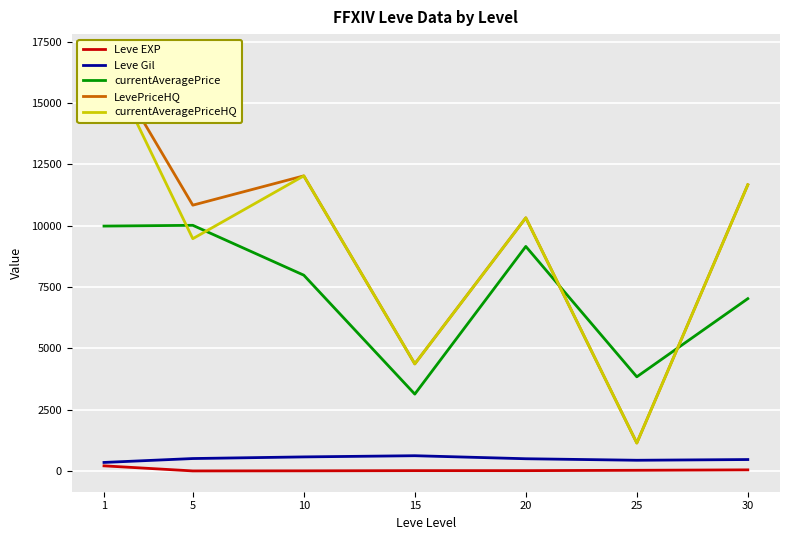

What is the highest value of the Leve Gil series?

623.3